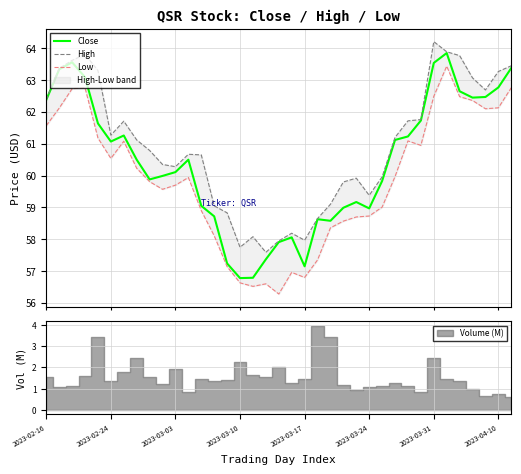

Where is Low nearest to the value 59?

26